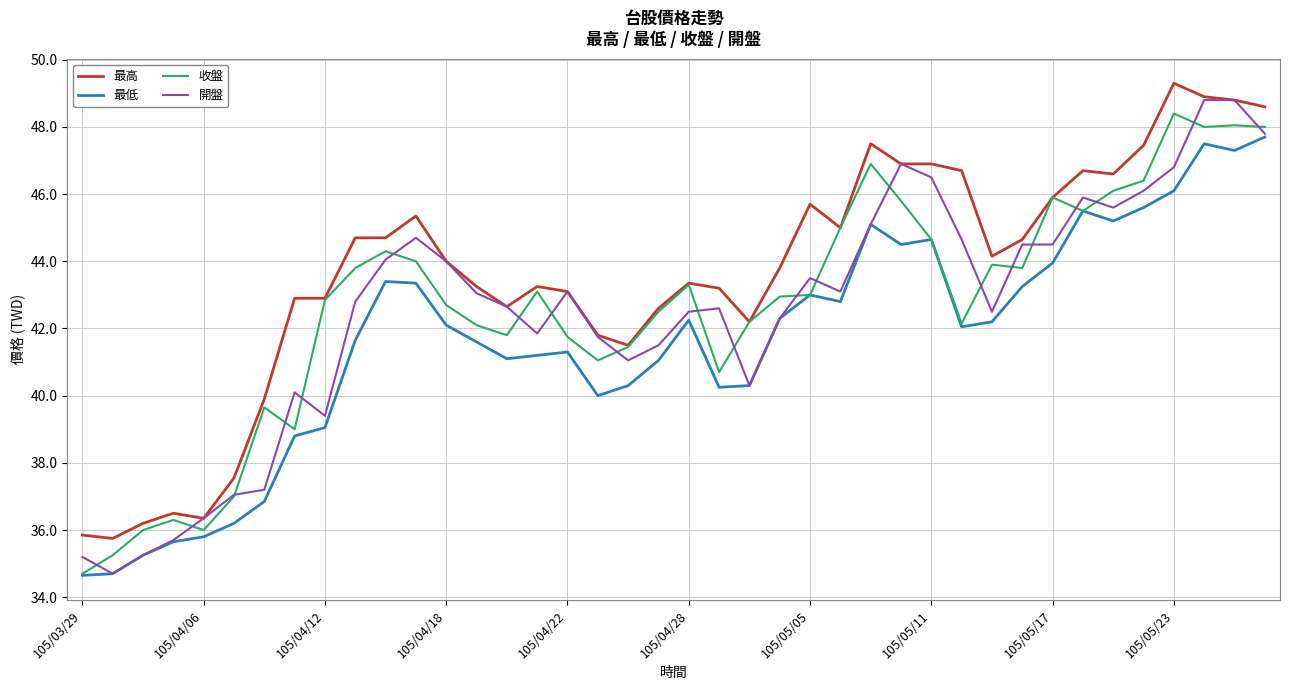

Which series has the largest total across all categories?

最高